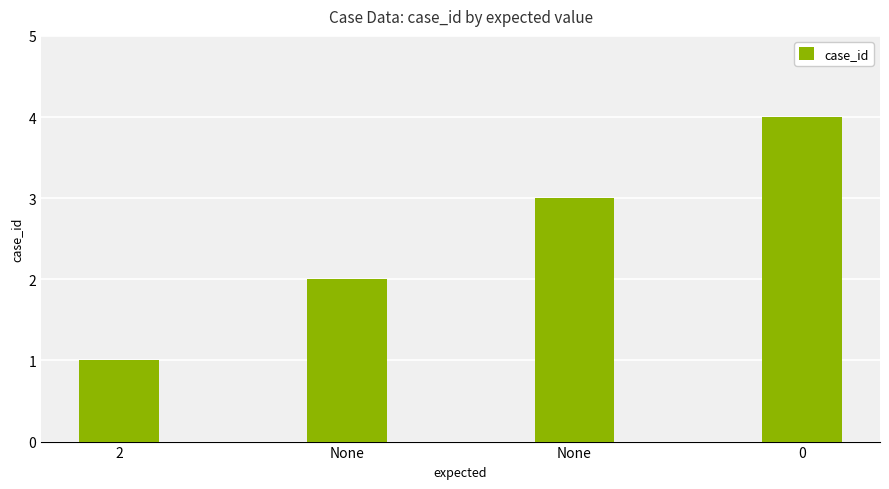

Are the bars horizontal?

No